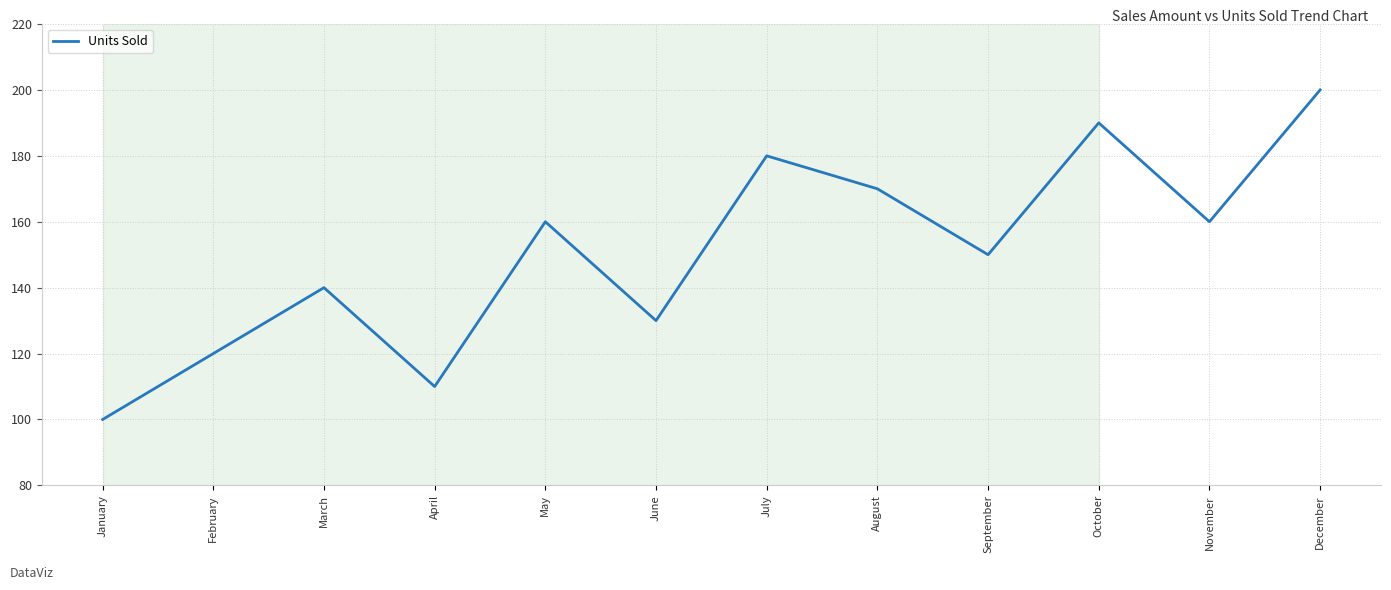

How many values are below 160?

6